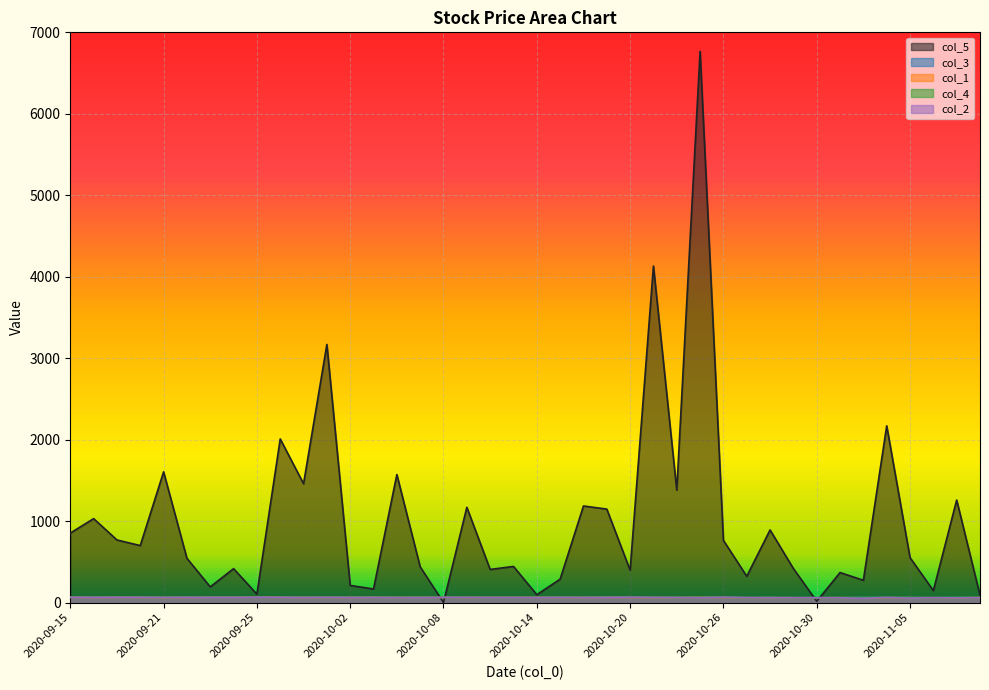

Rank the series at 2020-09-25 from highest to lowest value.

col_5, col_3, col_4, col_2, col_1